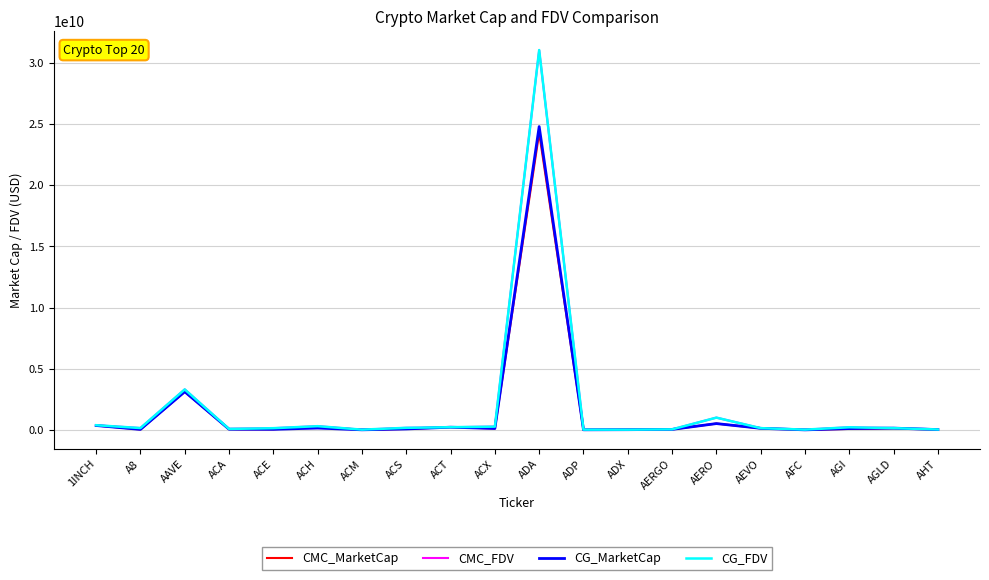

At which label is CMC_FDV closest to 15518661115?

AAVE